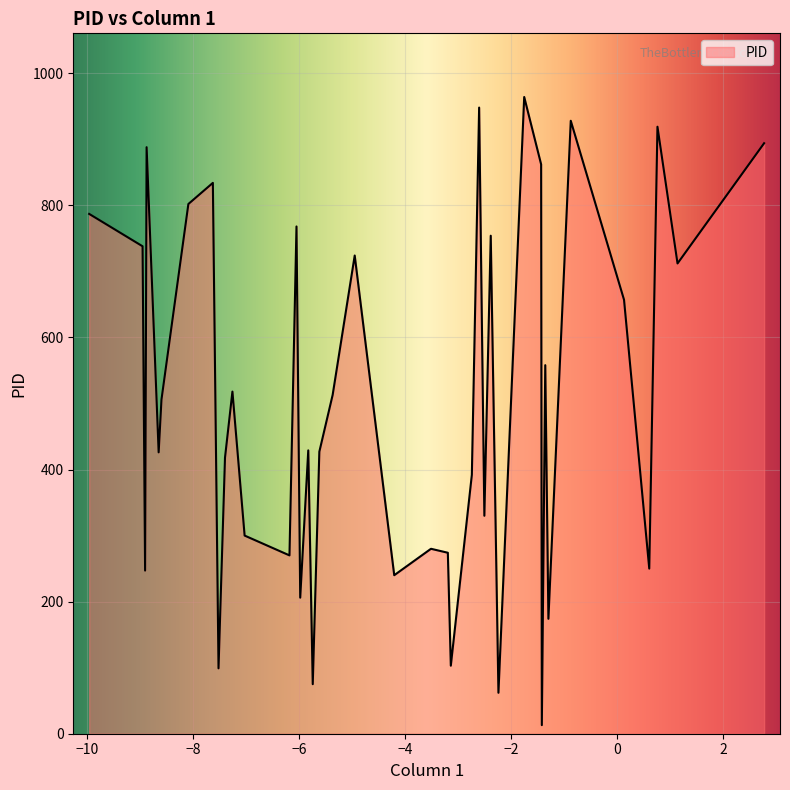

What is the greatest value displayed?

964